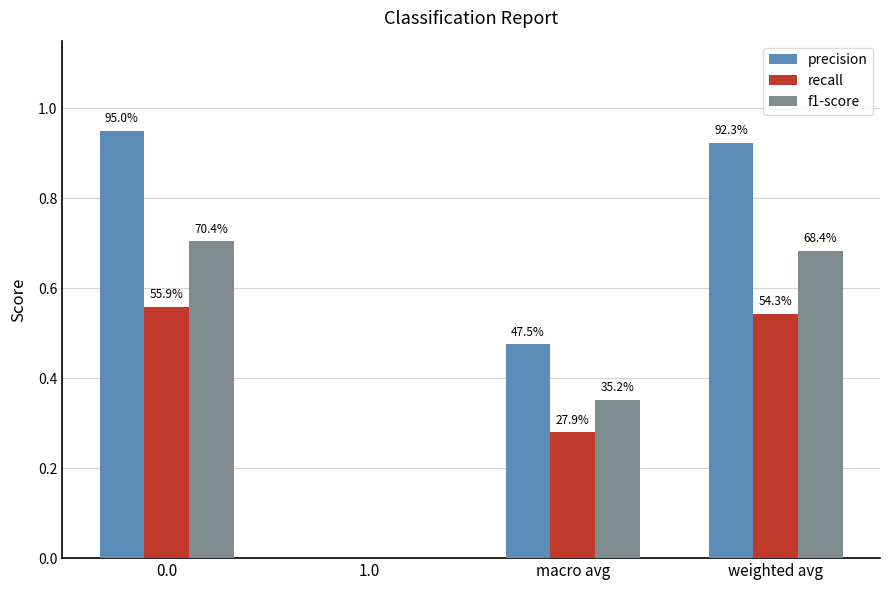

What is the sum of the recall values at 0.0 and macro avg?

0.8